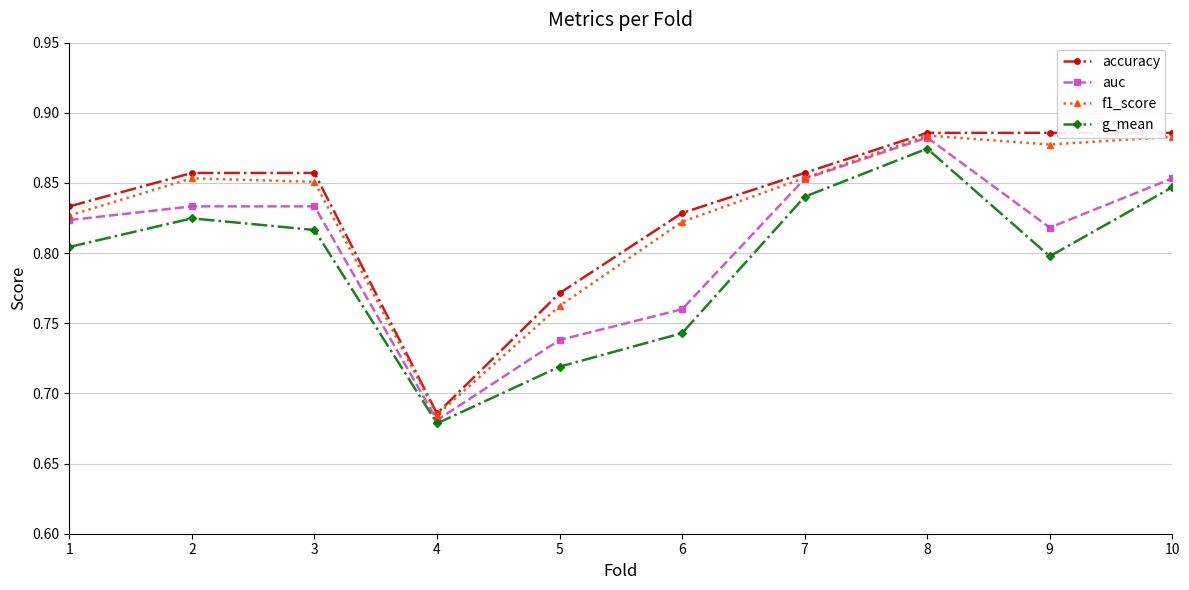

Which category has the lowest value in the f1_score series?

4